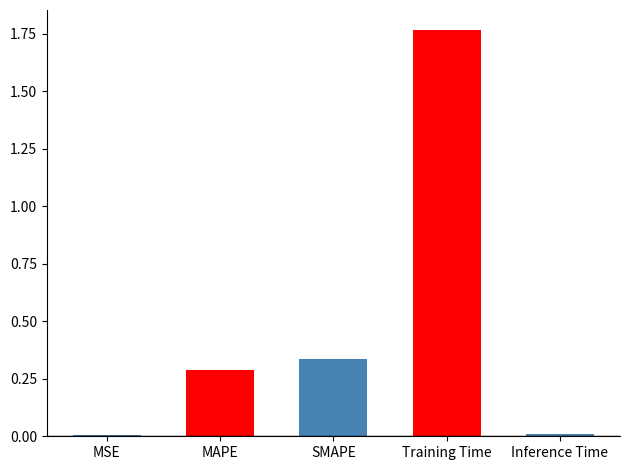

The value at MAPE is 0.5. True or false?

False